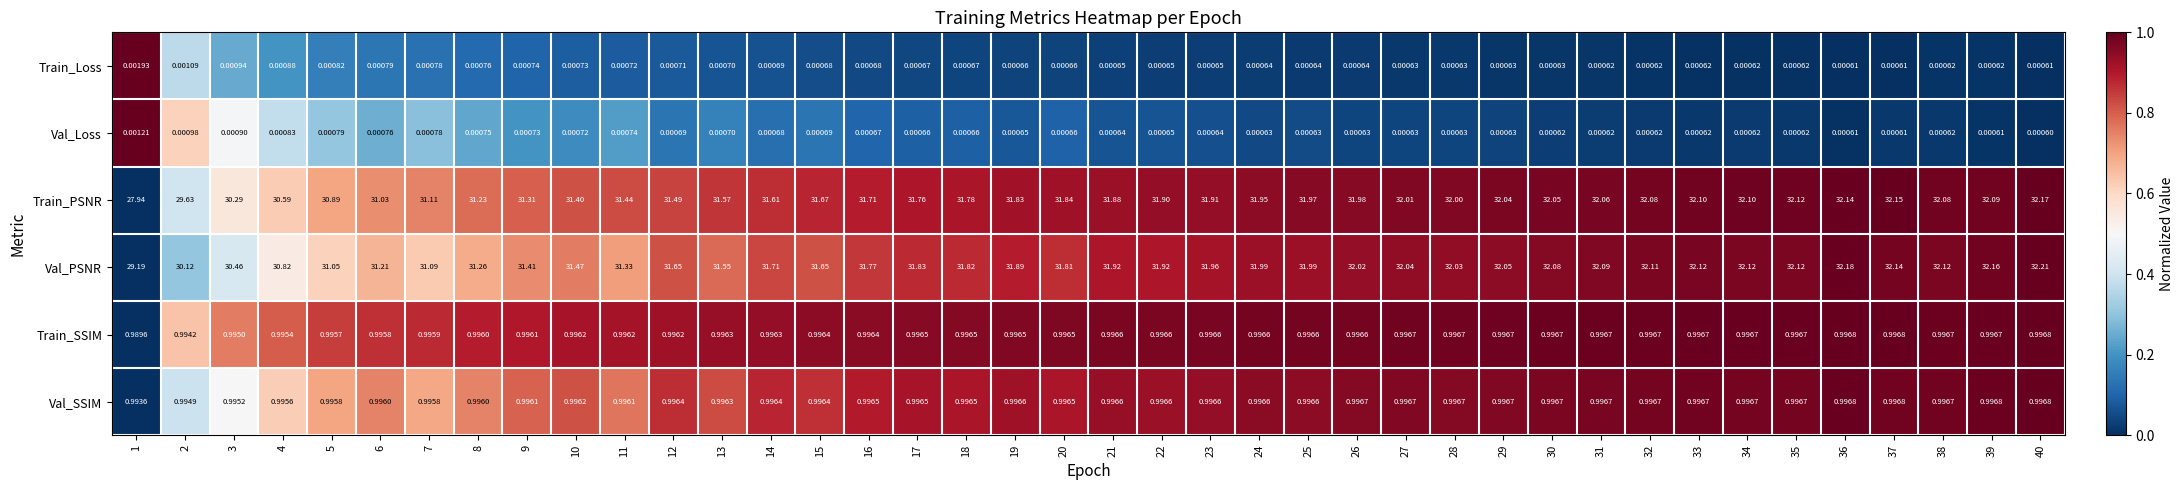

Which series has the largest total across all categories?

Val_PSNR